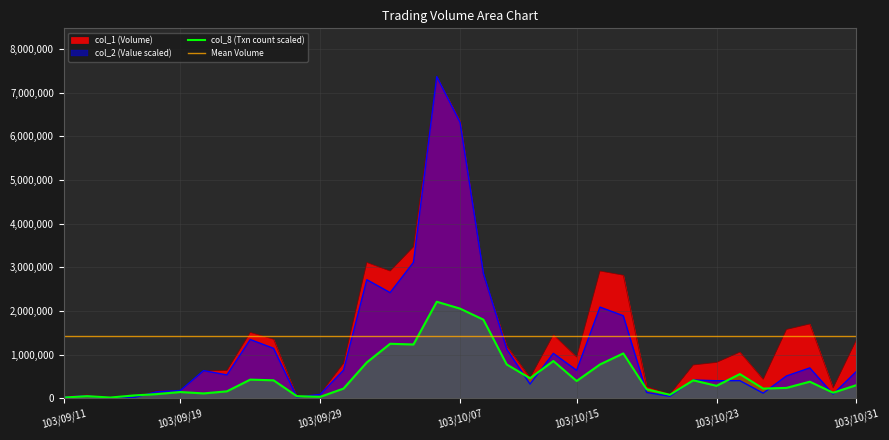

The col_1 series shows 1351000.0 at 103/09/25. True or false?

True